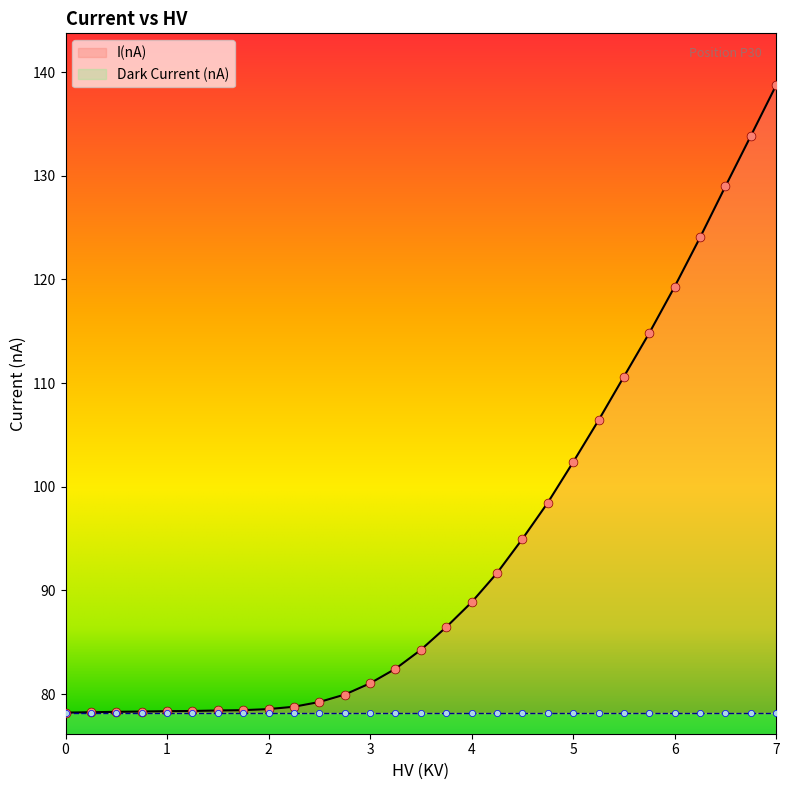

What is the change in value from 0.0 to 2.25?

+0.6